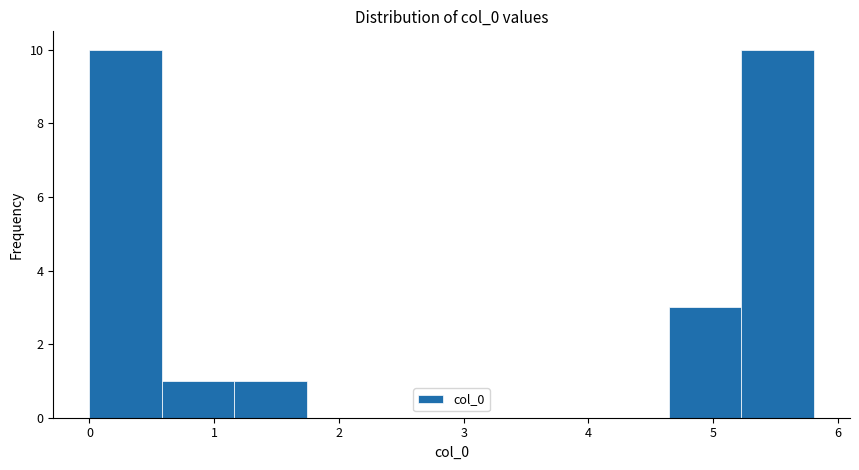

Reading left to right, list every bar in this chart as the range it spans on the x-axis followed by its height. Neither the bar edges nor the heights are printed on the chart, so give them approximately, as read against the axes.

0.0 to 0.6: 10
0.6 to 1.2: 1
1.2 to 1.7: 1
1.7 to 2.3: 0
2.3 to 2.9: 0
2.9 to 3.5: 0
3.5 to 4.1: 0
4.1 to 4.6: 0
4.6 to 5.2: 3
5.2 to 5.8: 10